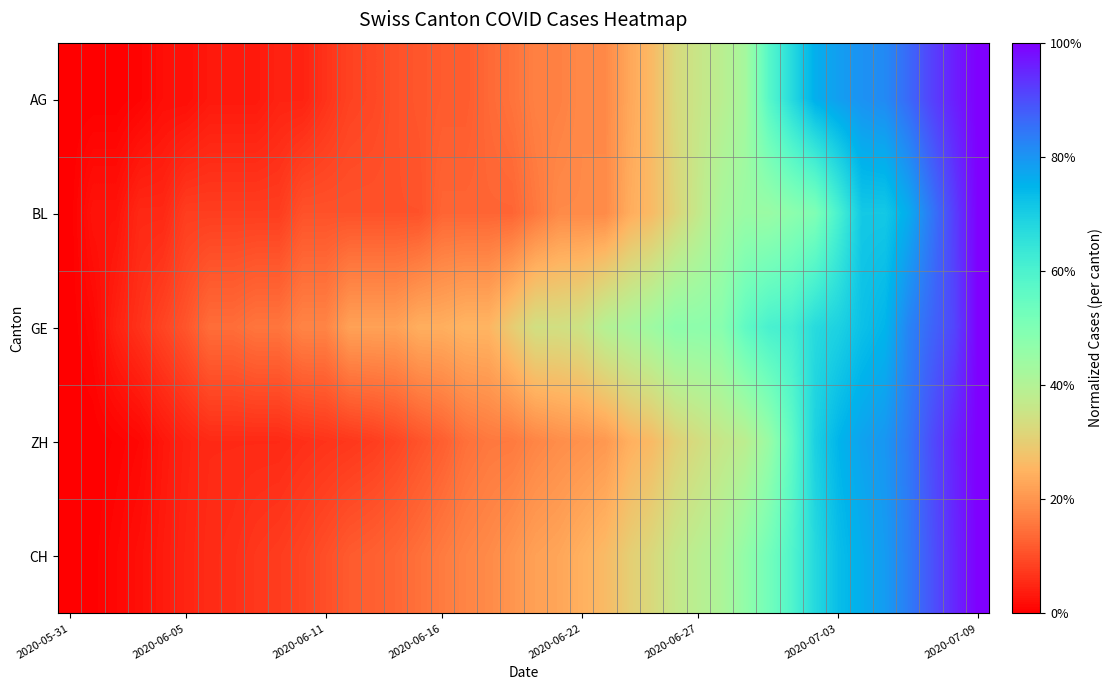

Reading right to left, list all the values displayed in this chart.

AG: 1.0	1.0	0.9	0.9	0.8	0.8	0.8	0.8	0.7	0.6	0.4	0.4	0.4	0.3	0.3	0.2	0.2	0.2	0.2	0.2	0.2	0.1	0.1	0.1	0.1	0.1	0.1	0.1	0.1	0.0	0.0	0.0	0.0	0.0	0.0	0.0	0.0	0.0	0.0	0.0
BL: 1.0	0.9	0.8	0.8	0.7	0.7	0.6	0.5	0.5	0.4	0.4	0.4	0.4	0.3	0.3	0.2	0.2	0.2	0.2	0.2	0.1	0.1	0.1	0.1	0.1	0.1	0.1	0.1	0.1	0.1	0.1	0.1	0.1	0.1	0.1	0.1	0.1	0.0	0.0	0.0
GE: 1.0	0.9	0.9	0.8	0.7	0.7	0.7	0.7	0.6	0.6	0.6	0.5	0.5	0.5	0.4	0.4	0.4	0.4	0.3	0.3	0.3	0.3	0.3	0.2	0.2	0.2	0.2	0.2	0.2	0.2	0.2	0.2	0.1	0.1	0.1	0.1	0.1	0.0	0.0	0.0
ZH: 1.0	1.0	0.9	0.8	0.8	0.8	0.7	0.7	0.6	0.4	0.4	0.4	0.3	0.3	0.3	0.2	0.2	0.2	0.2	0.2	0.2	0.2	0.1	0.1	0.1	0.1	0.1	0.1	0.1	0.1	0.1	0.1	0.1	0.1	0.0	0.0	0.0	0.0	0.0	0.0
CH: 1.0	0.9	0.9	0.8	0.8	0.8	0.7	0.7	0.6	0.5	0.5	0.4	0.4	0.4	0.3	0.3	0.3	0.2	0.2	0.2	0.2	0.2	0.2	0.2	0.1	0.1	0.1	0.1	0.1	0.1	0.1	0.1	0.1	0.1	0.0	0.0	0.0	0.0	0.0	0.0